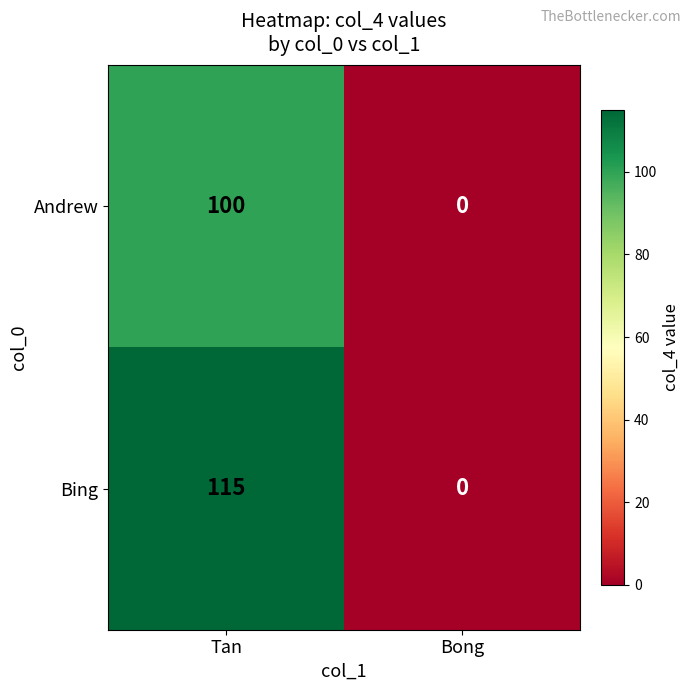

True or false: Bing has a value of 0 at Bong.

True